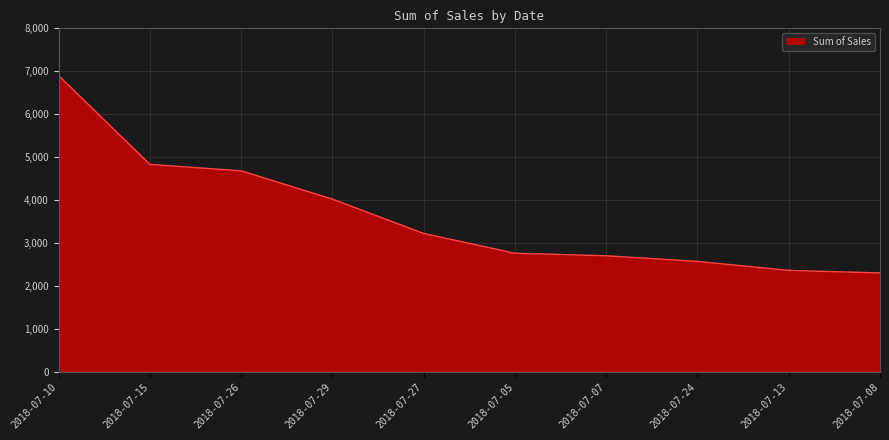

What is the smallest value displayed?

2300